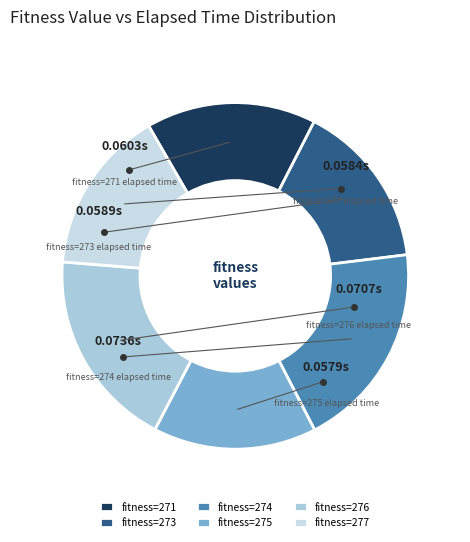

Is the sum of fitness=274 and fitness=273 greater than half?

No